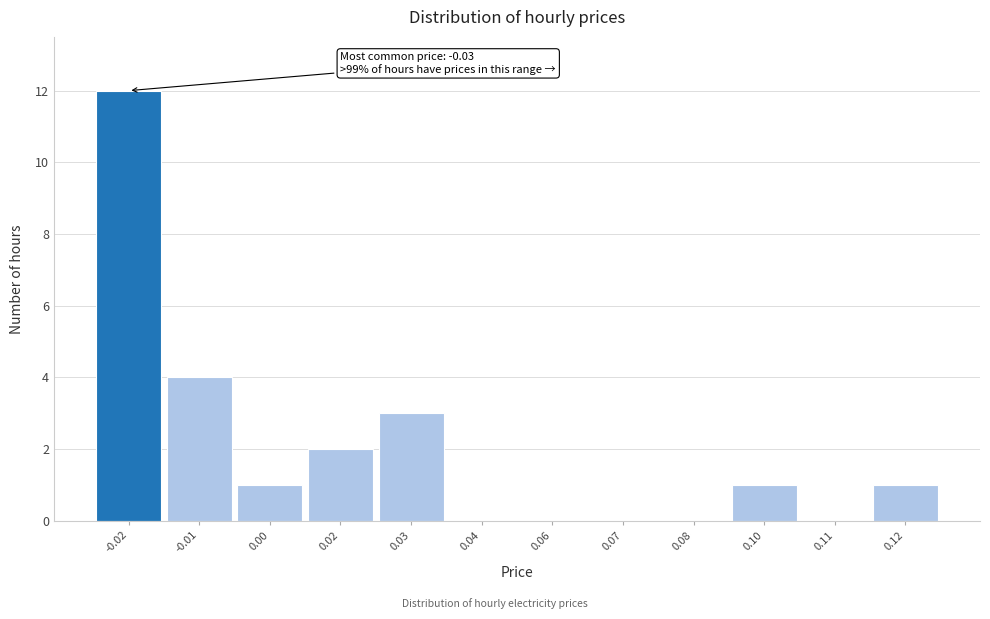

Reading left to right, transcribe all the data shown in this chart.

-0.02=12	-0.01=4	0.00=1	0.02=2	0.03=3	0.04=0	0.06=0	0.07=0	0.08=0	0.10=1	0.11=0	0.12=1